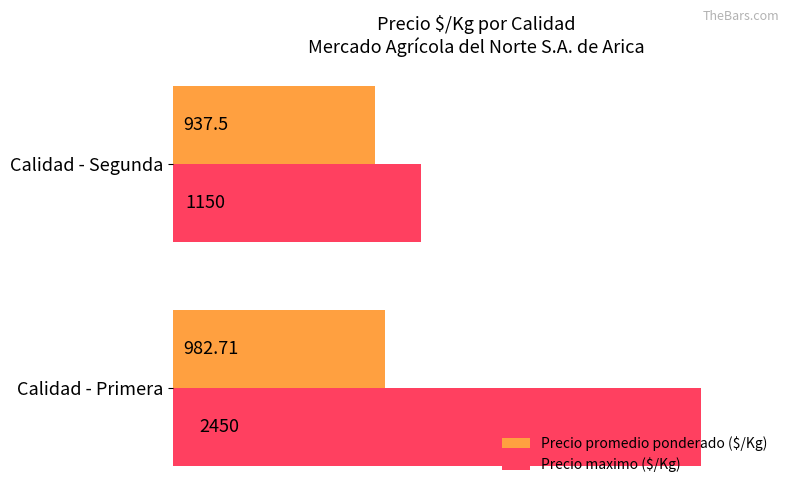

What is the sum of all Precio maximo ($/Kg) values?

3600.0